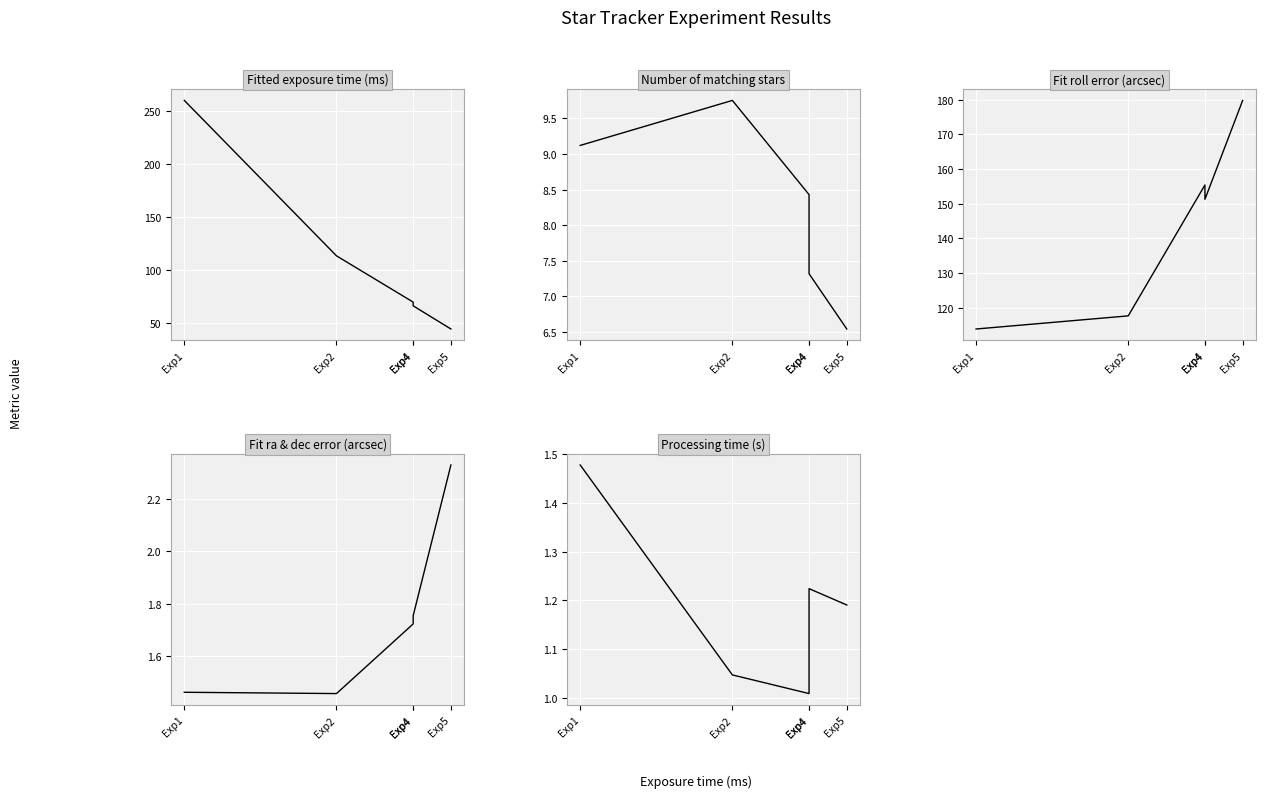

True or false: Fit roll error (arcsec) and Fitted exposure time (ms) cross at least once.

True